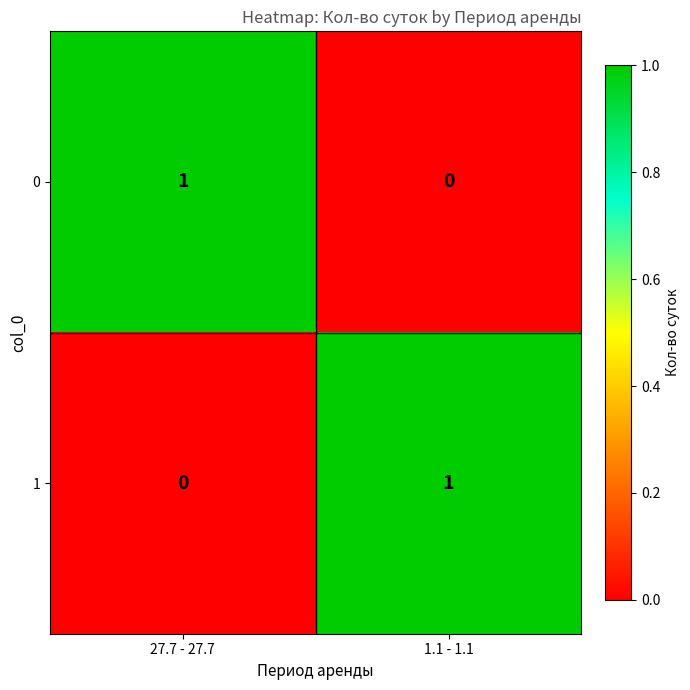

How many distinct data groups are displayed?

2